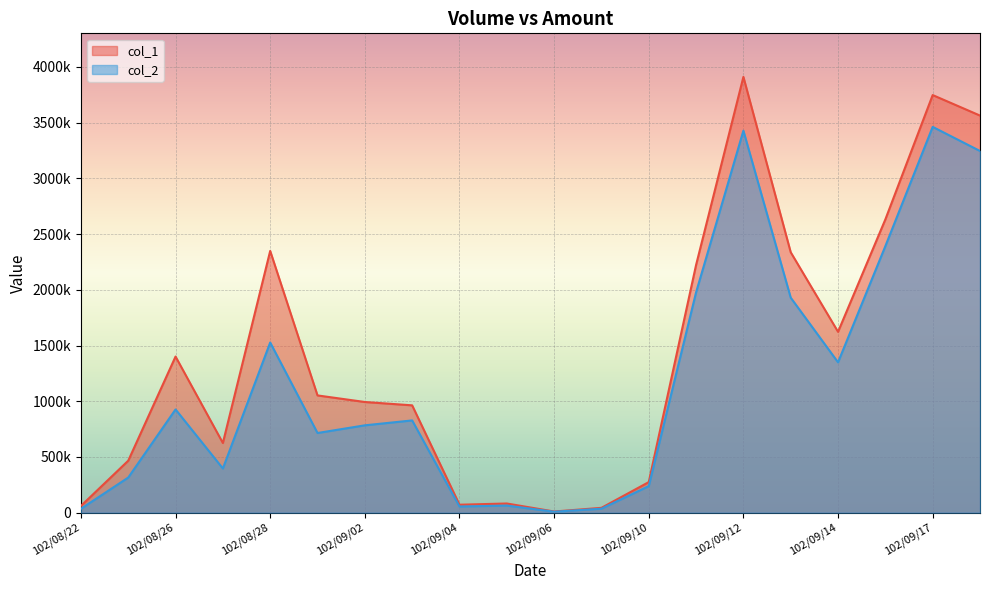

True or false: col_2 has more than 1 points higher than both neighbors.

True